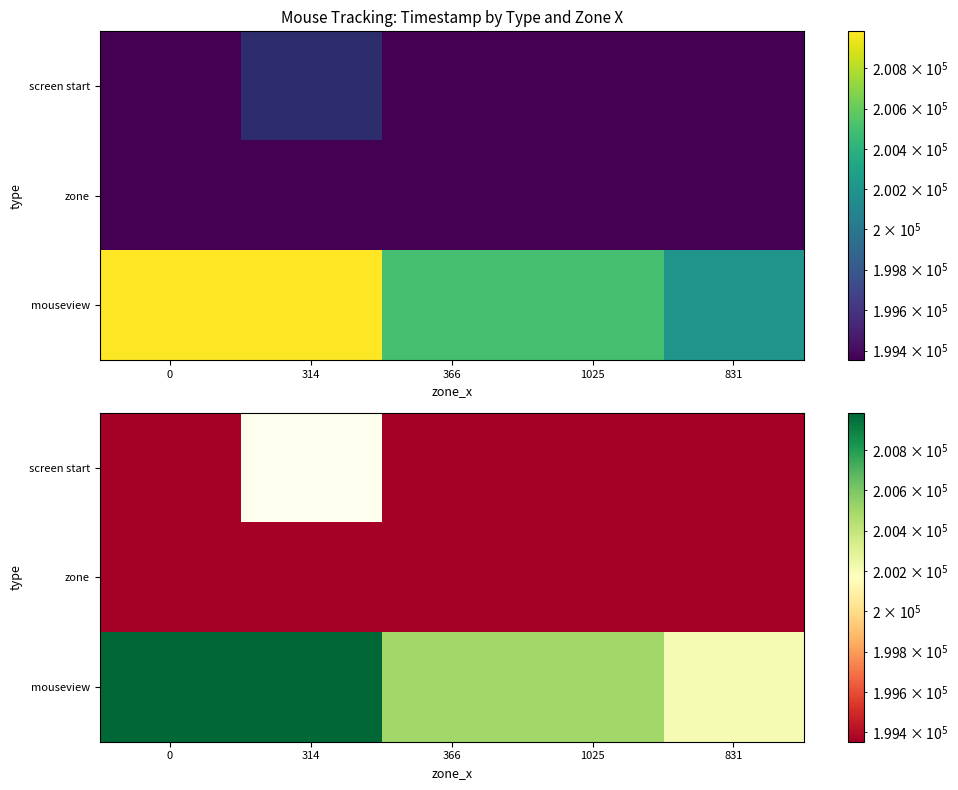

Between 1025 and 366, which is larger?

1025